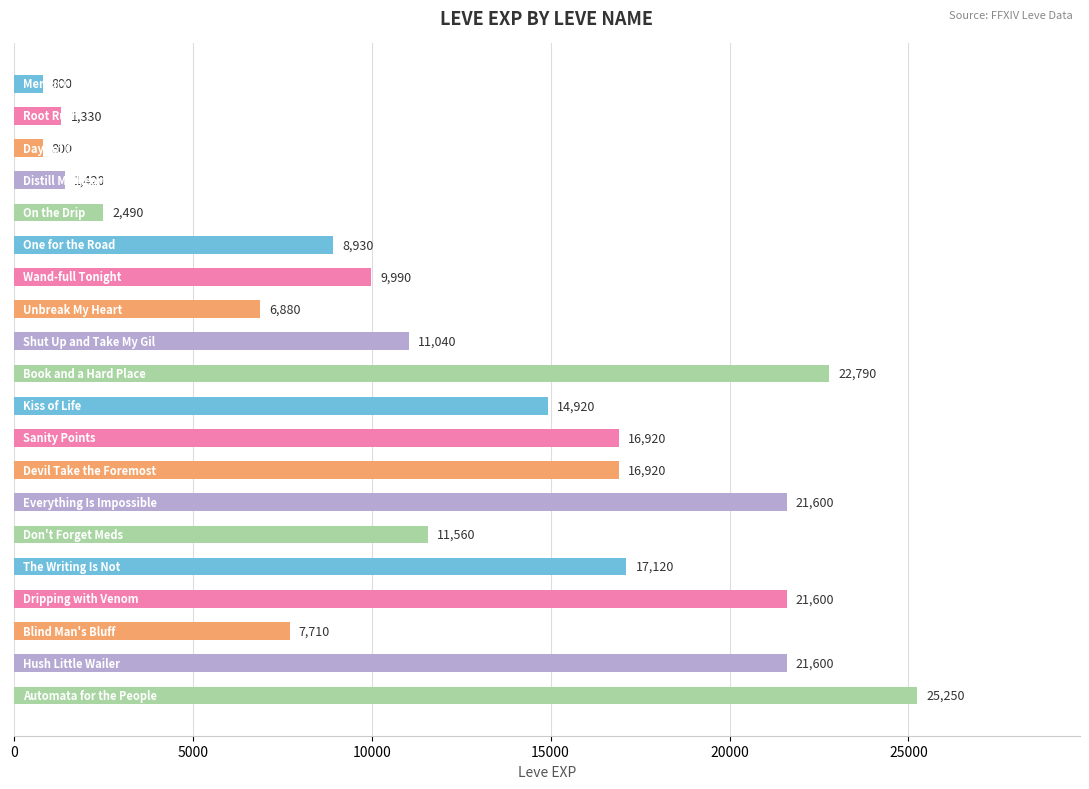

Reading top to bottom, transcribe all the data shown in this chart.

800	1330	800	1420	2490	8930	9990	6880	11040	22790	14920	16920	16920	21600	11560	17120	21600	7710	21600	25250